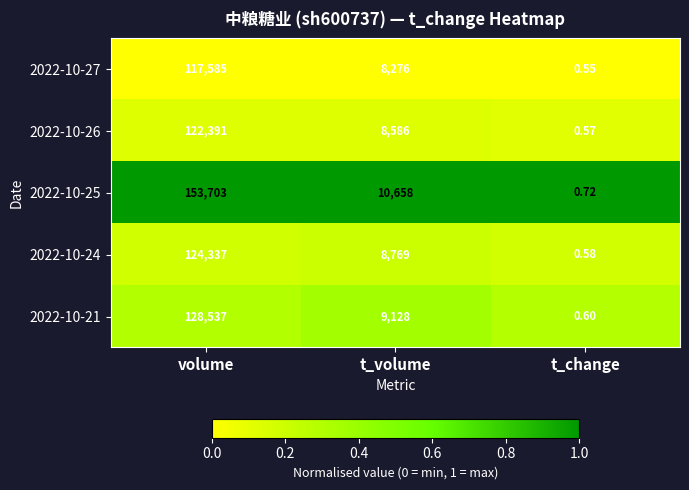

Rank the categories by 2022-10-27 value from highest to lowest.

volume, t_volume, t_change